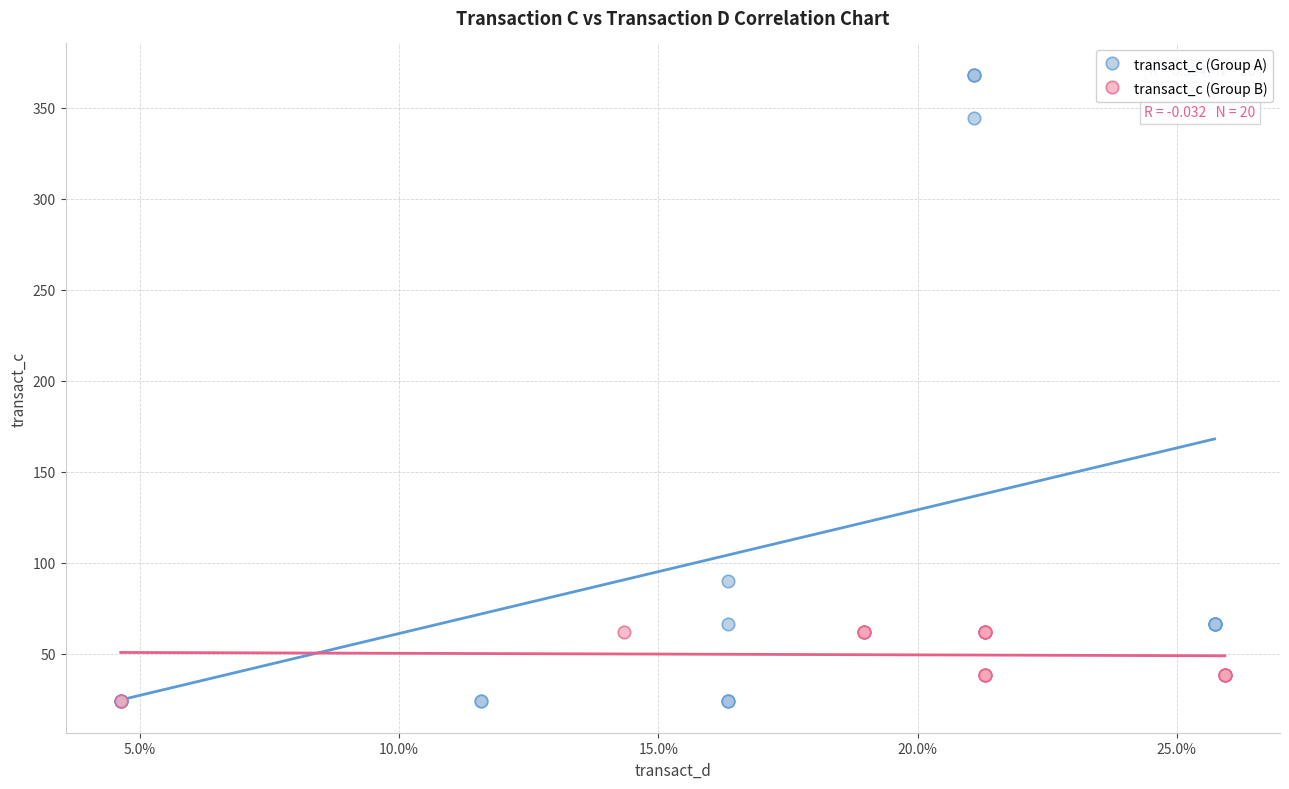

Which series contains the highest Y value?

transact_c (Group A)